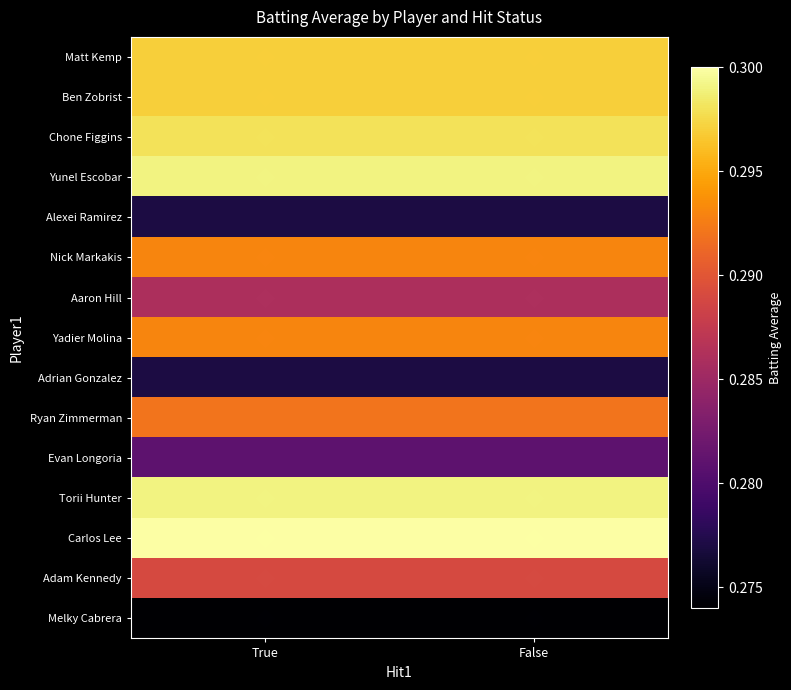

What is the minimum value shown in the chart?

0.3